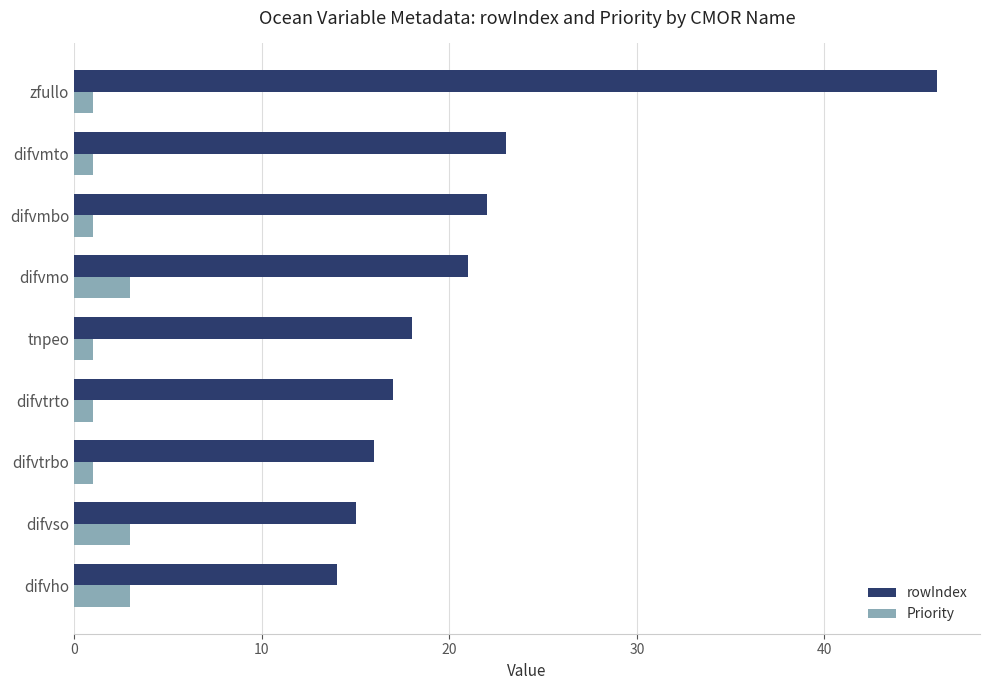

What is the maximum value for Priority?

3